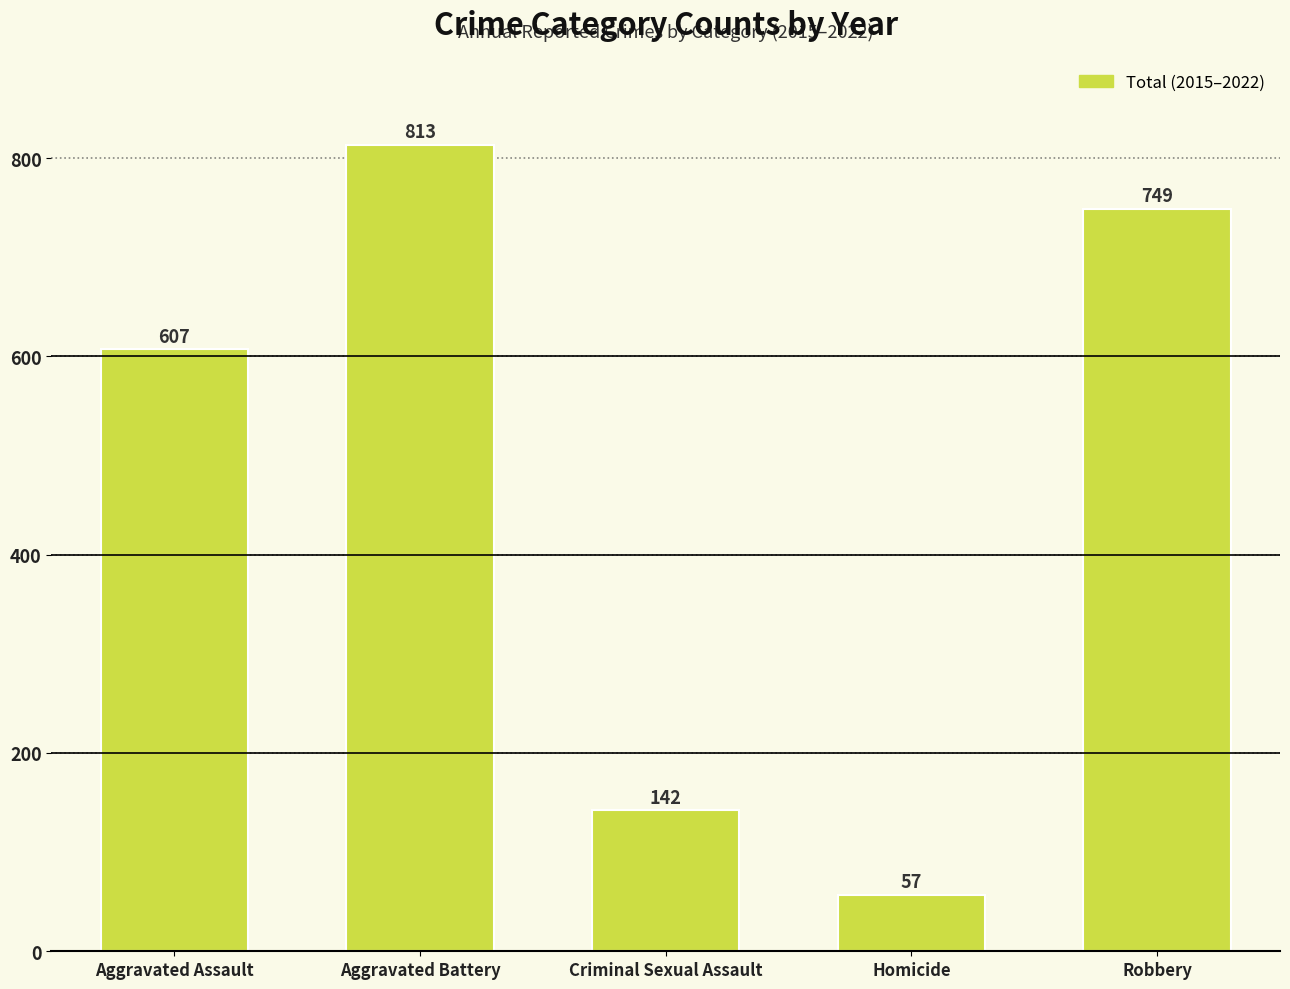

Is it true that the value at Aggravated Assault is 607?

True